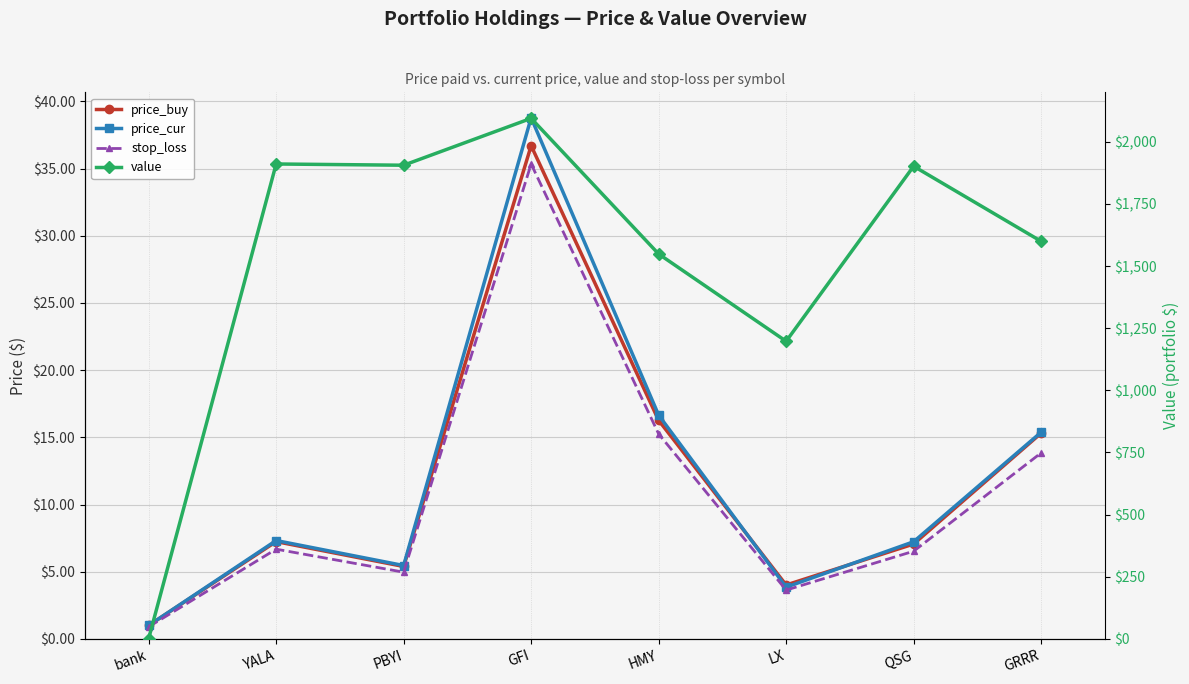

How many interior local valleys does the stop_loss series have?

2